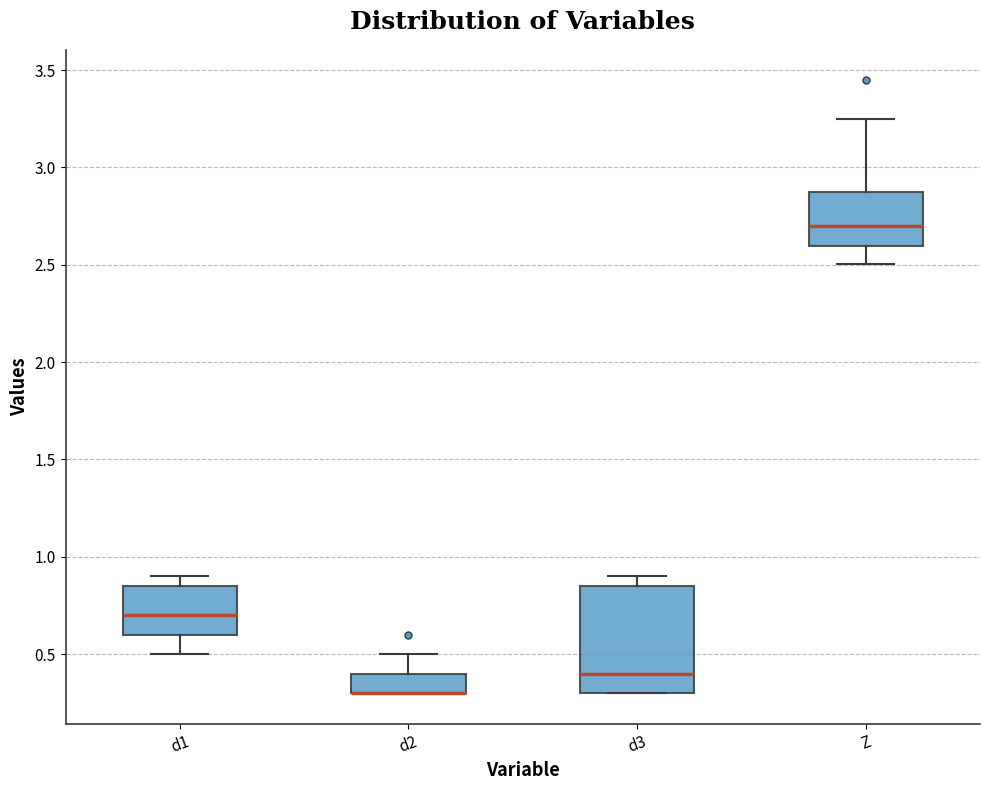

Reading left to right, read every box against the y-axis: the position of its median line, the range the box covers, and the ends of its whiskers. The values are not printed on the chart, so give them approximately, as read against the axis.

d1: median 0.70, box 0.60 to 0.85, whiskers 0.50 to 0.90
d2: median 0.30 (drawn on the box's lower edge), box 0.30 to 0.40, whiskers 0.30 to 0.50
d3: median 0.40, box 0.30 to 0.85, whiskers 0.30 to 0.90
Z: median 2.70, box 2.60 to 2.85, whiskers 2.50 to 3.25